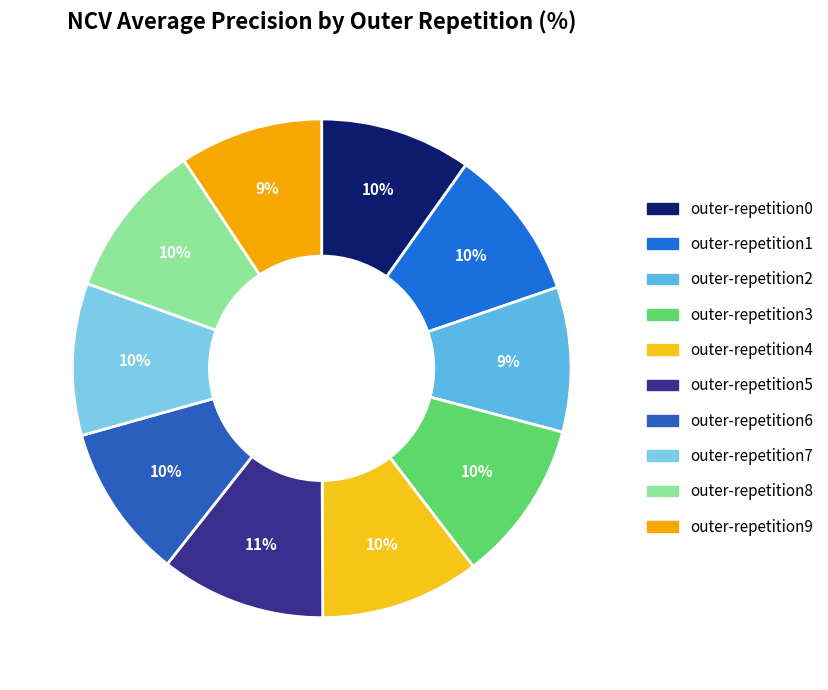

Is there a majority slice in this chart?

No